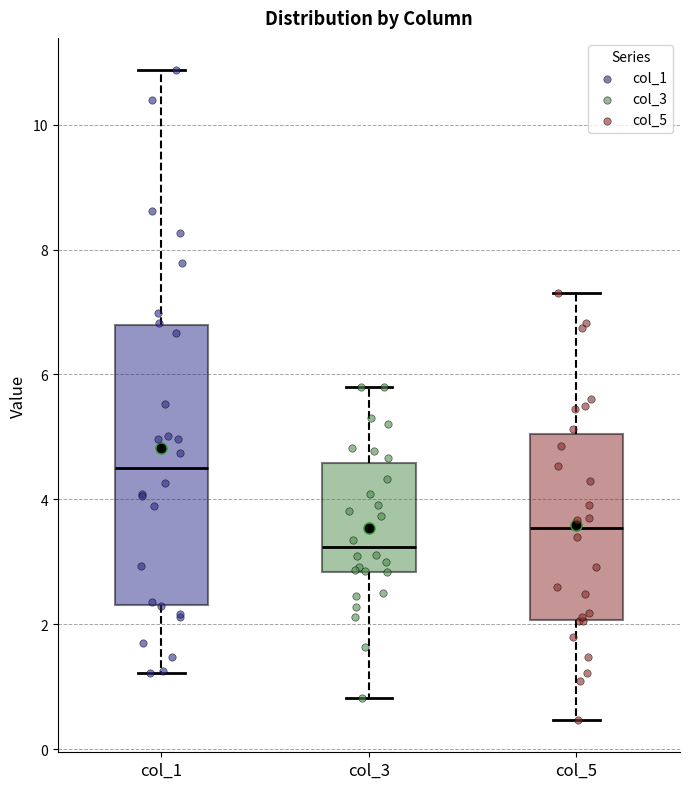

Which box's median line is the lowest?

col_3